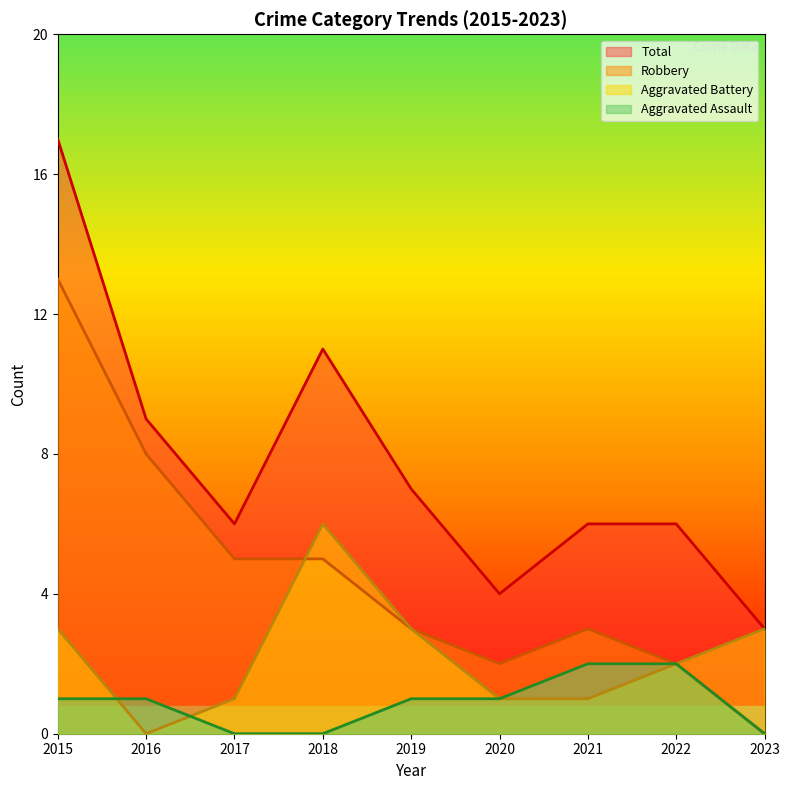

After their last crossing, which series has the higher values: Aggravated Battery or Aggravated Assault?

Aggravated Battery